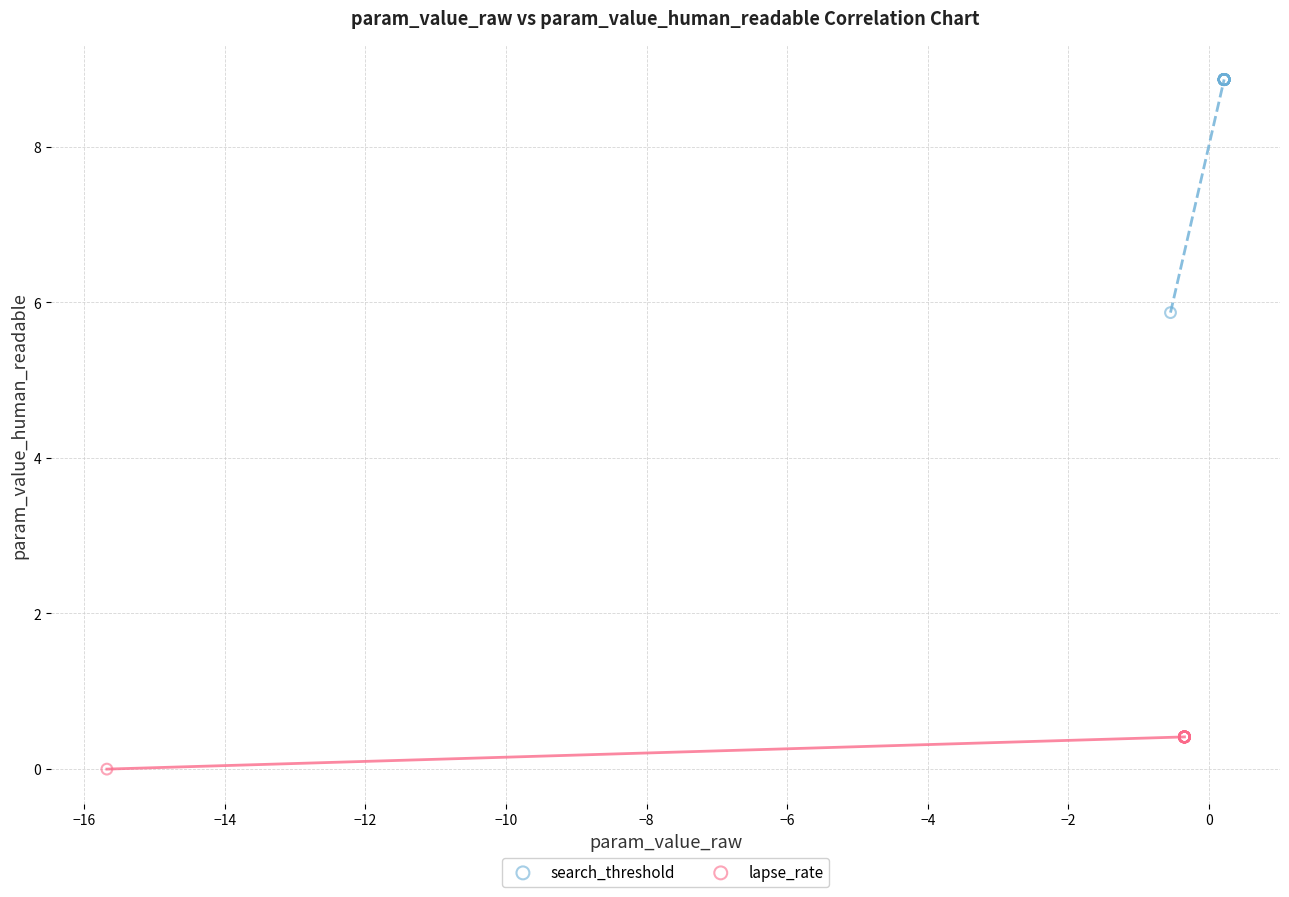

Which series reaches the minimum Y coordinate?

lapse_rate